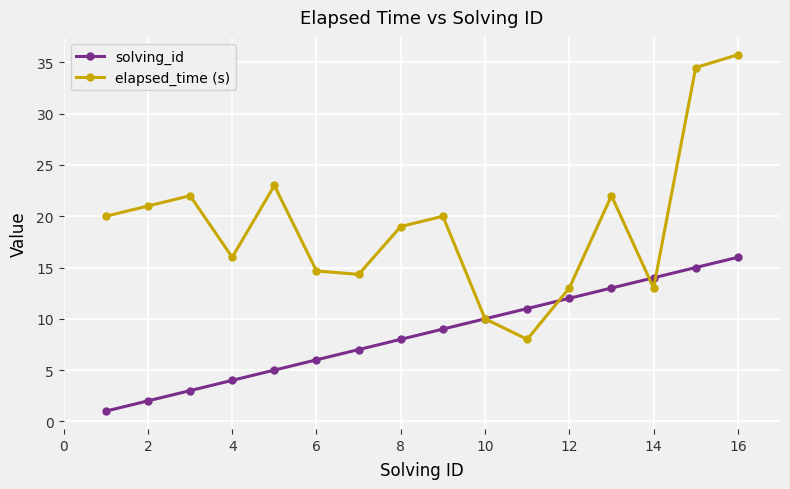

What is the value of the solving_id point at the 7th from the left?

7.0